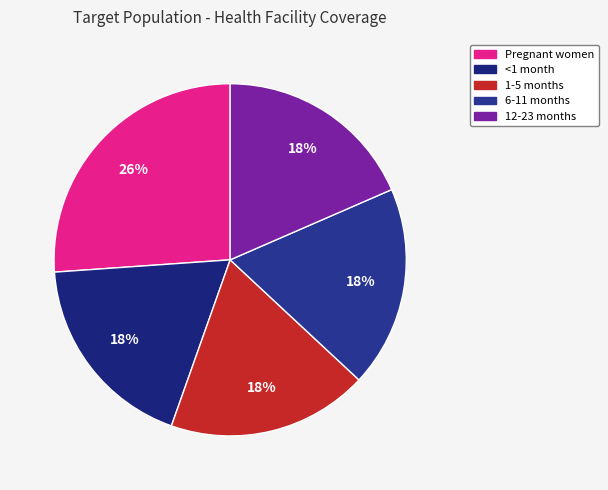

Is 1-5 months the majority of the pie?

No